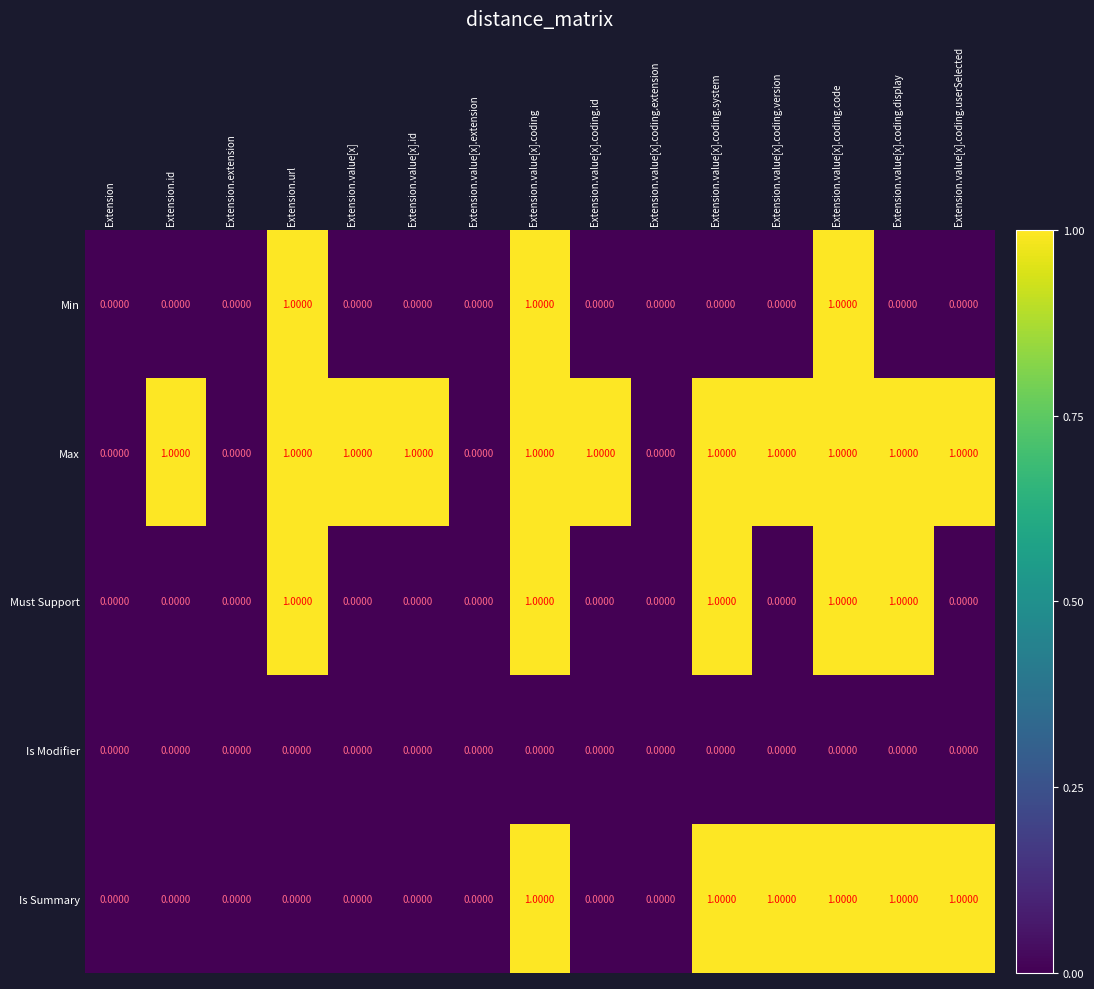

What is the spread (max minus min) of values at Extension.value[x].coding.id?

1